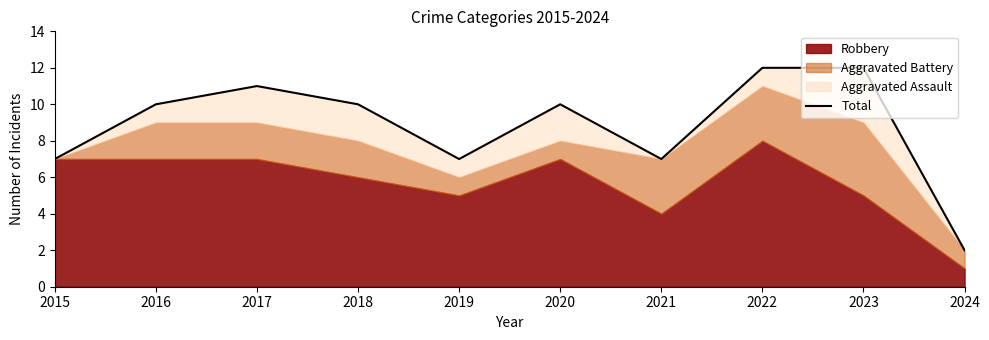

List the labels in order of value, largest first.

2022, 2023, 2017, 2016, 2018, 2020, 2015, 2019, 2021, 2024